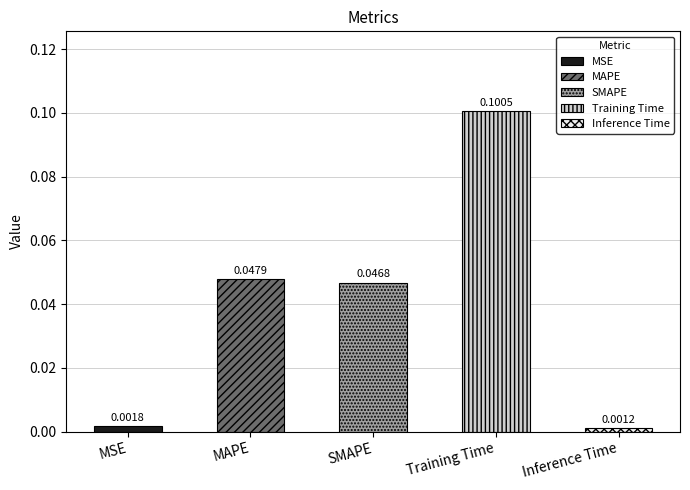

What is the greatest value displayed?

0.1